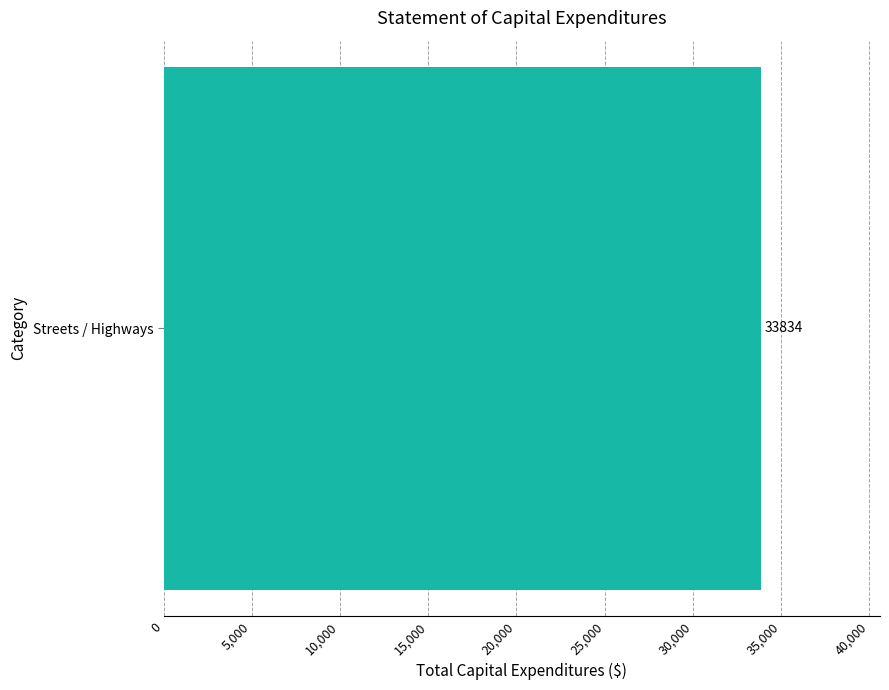

How many data points are above 0?

1